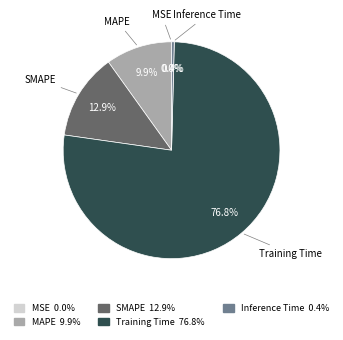

To the nearest percent, what is the combined percentage of Inference Time and SMAPE?

13%